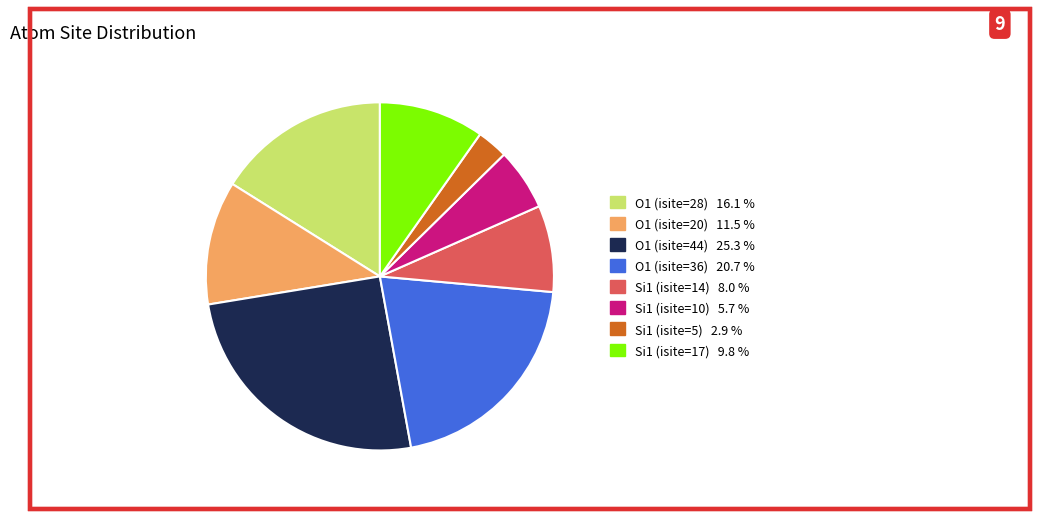

Is there a majority slice in this chart?

No